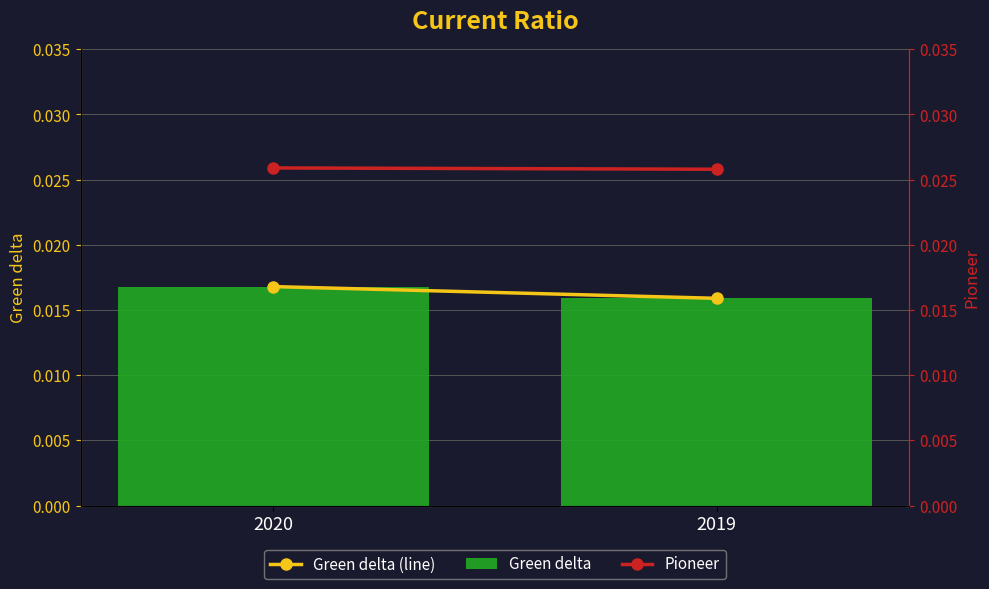

Between 2020 and 2019, which is larger?

2020